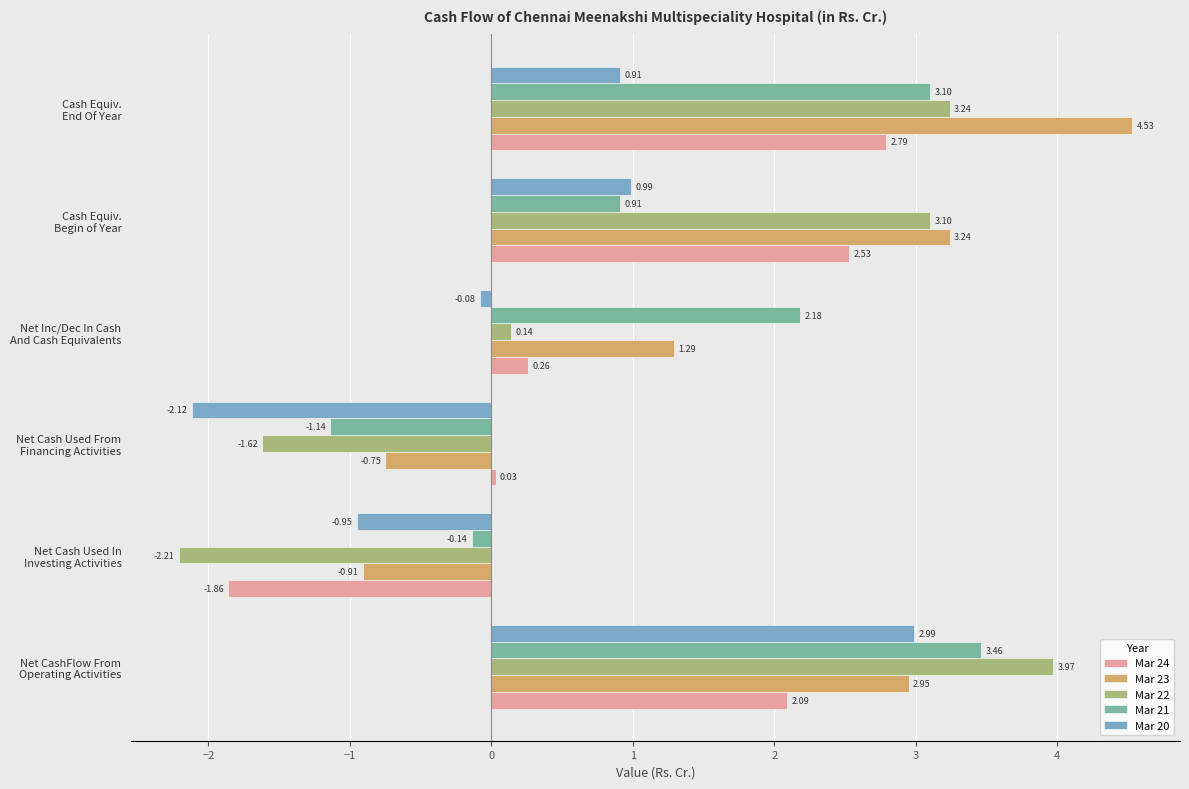

Which series has the widest spread of values?

Mar 22